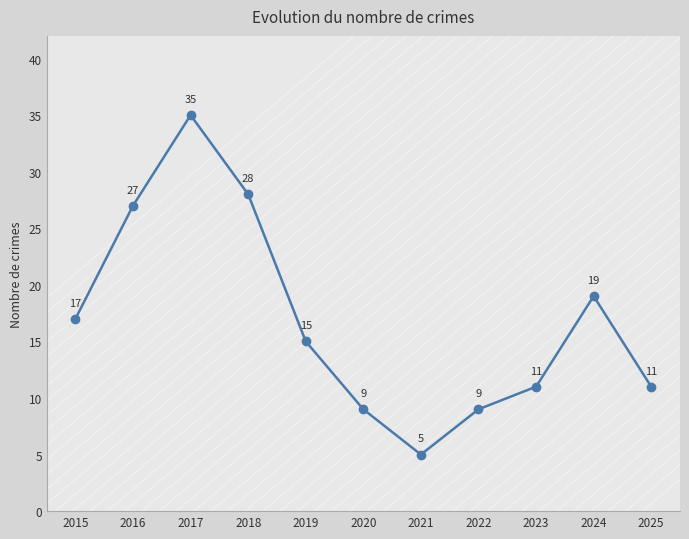

How many interior local peaks (higher than both neighbors) does the data have?

2